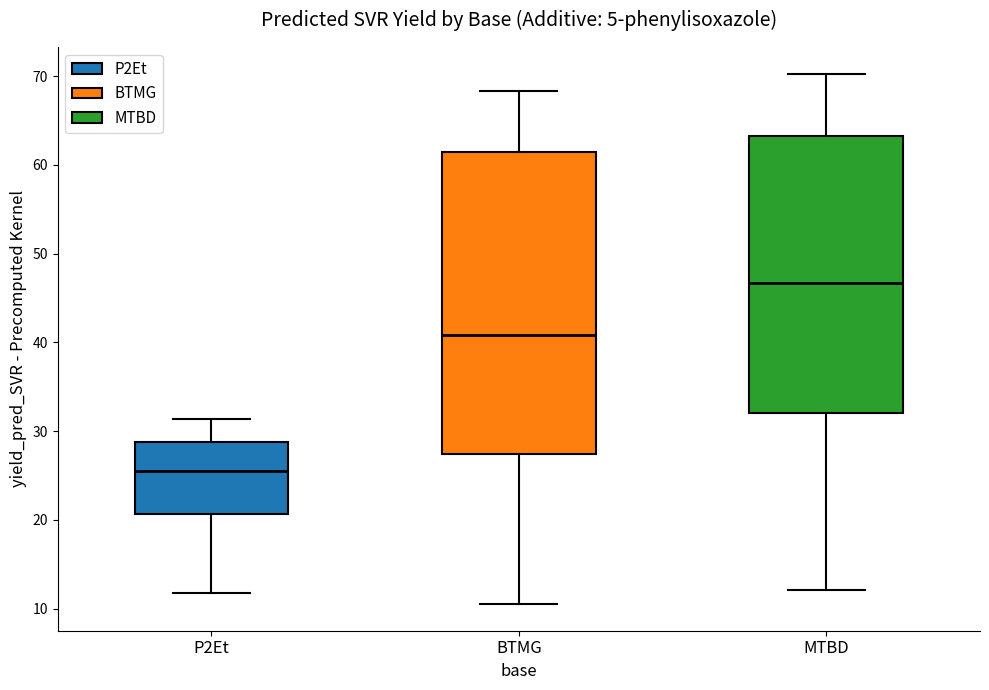

Where does the median line of the box for P2Et sit on the y-axis? The values are not printed on the chart, so give them approximately, as read against the axis.

26